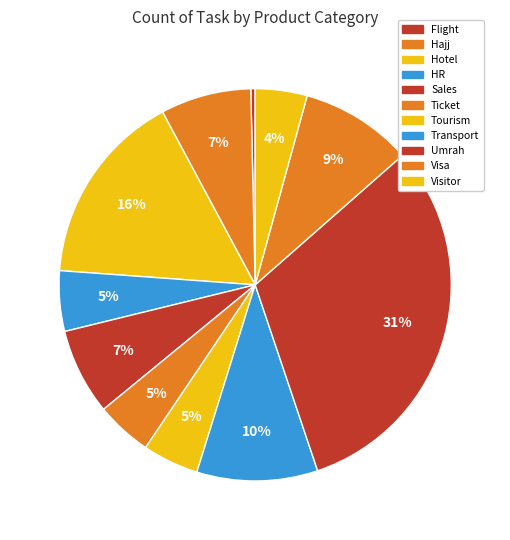

What is the change in value from Hajj to Tourism?

-8